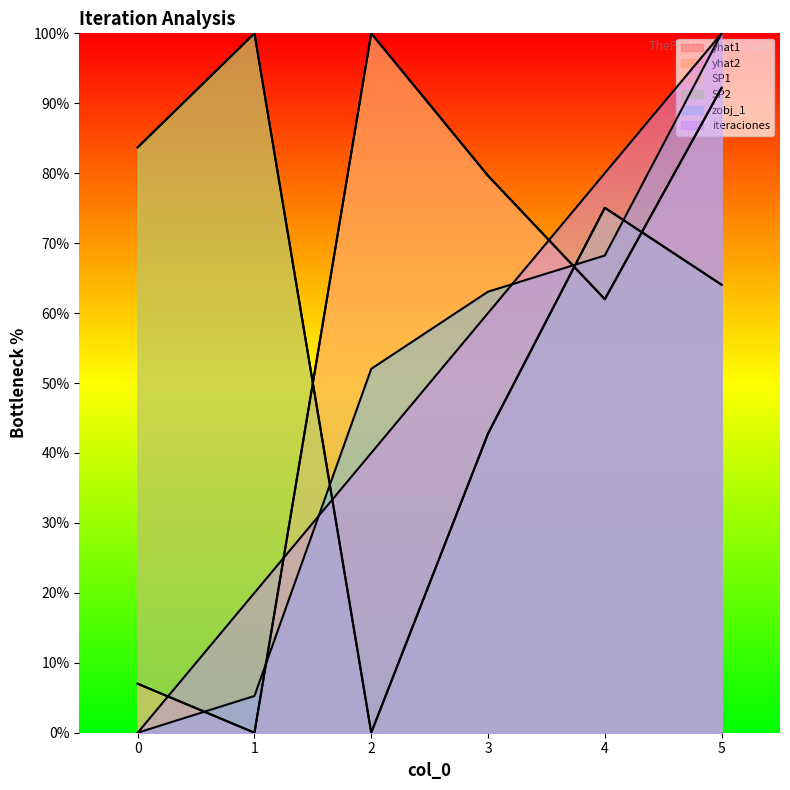

The value of zobj_1 at 5 is 100.0. True or false?

True